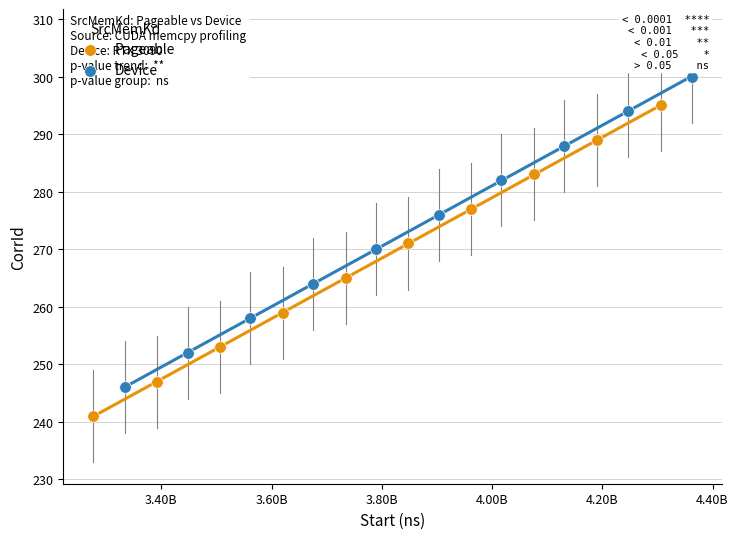

Which series reaches the minimum Y coordinate?

Pageable